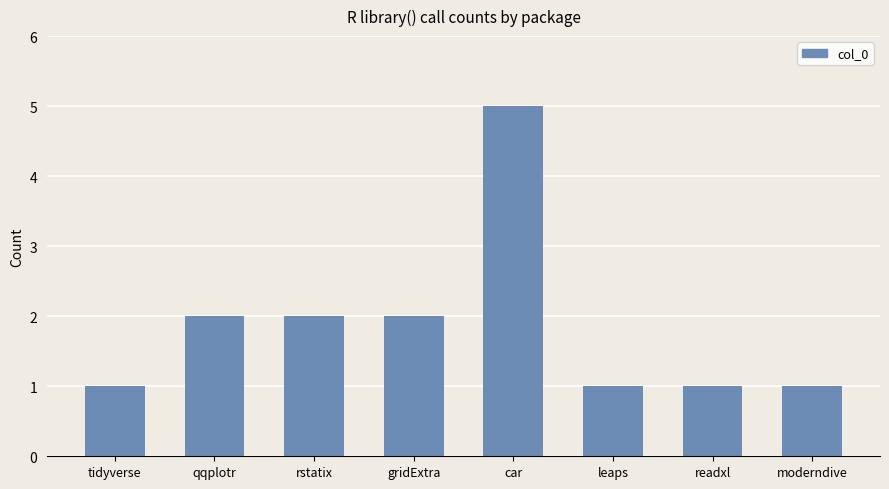

Is it true that the value at leaps is 0?

False